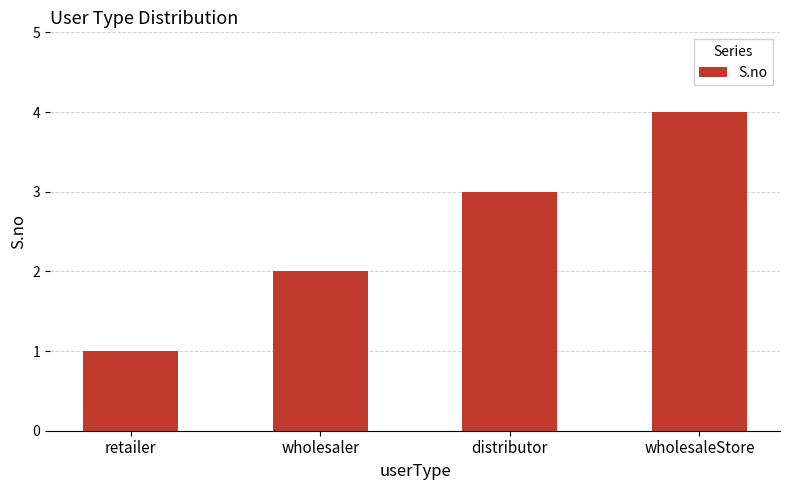

What is the value of the 3rd bar from the left?

3